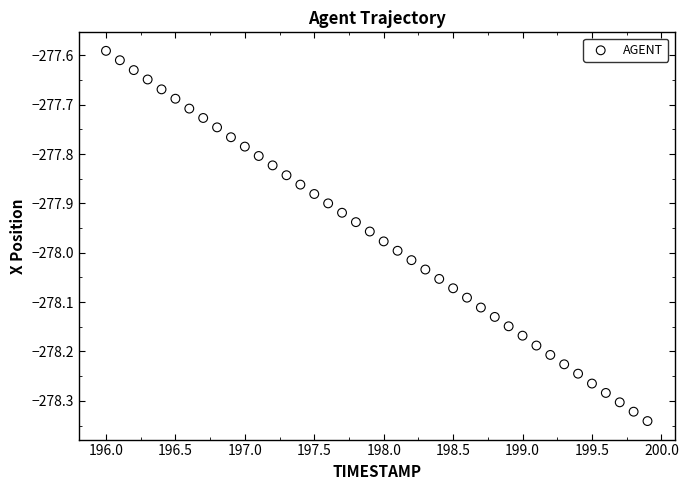

What is the range of X values (max minus min)?

3.9